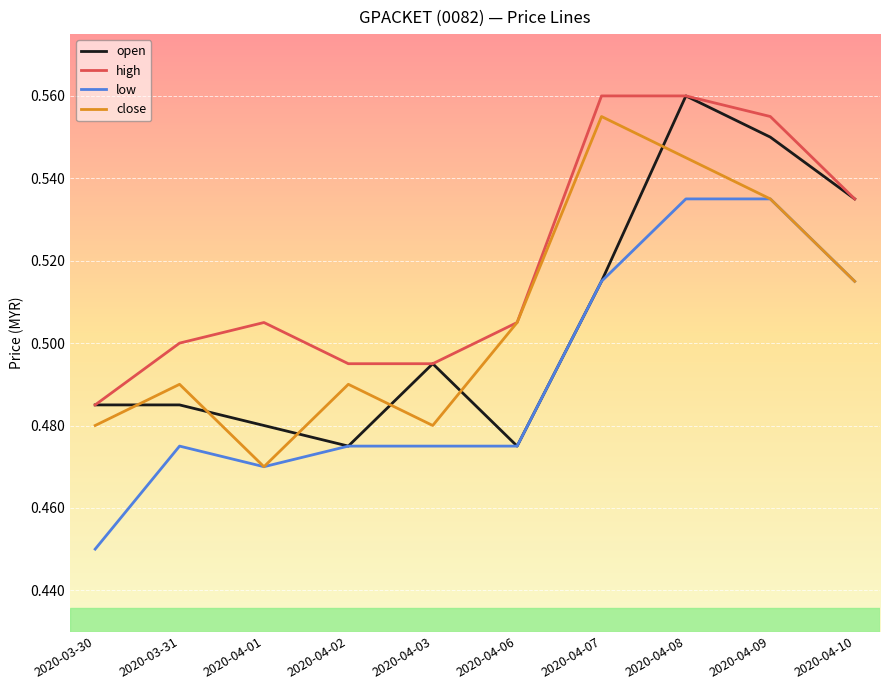

What are all the series names shown in the legend?

open, high, low, close